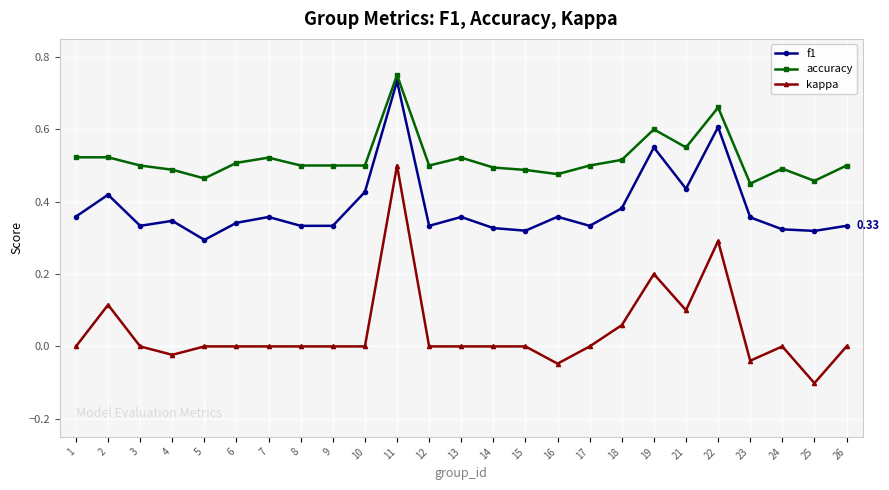

Which series has the widest spread of values?

kappa